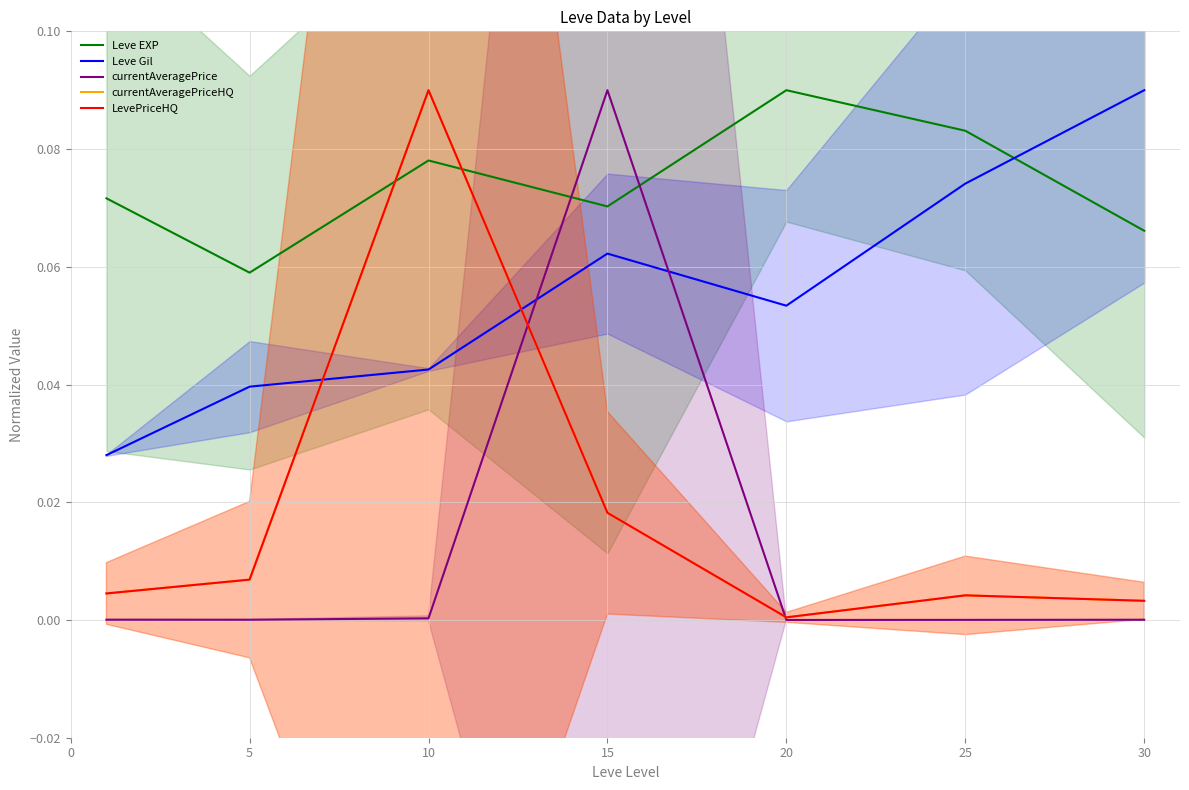

What is the spread (max minus min) of values at 0?

0.1